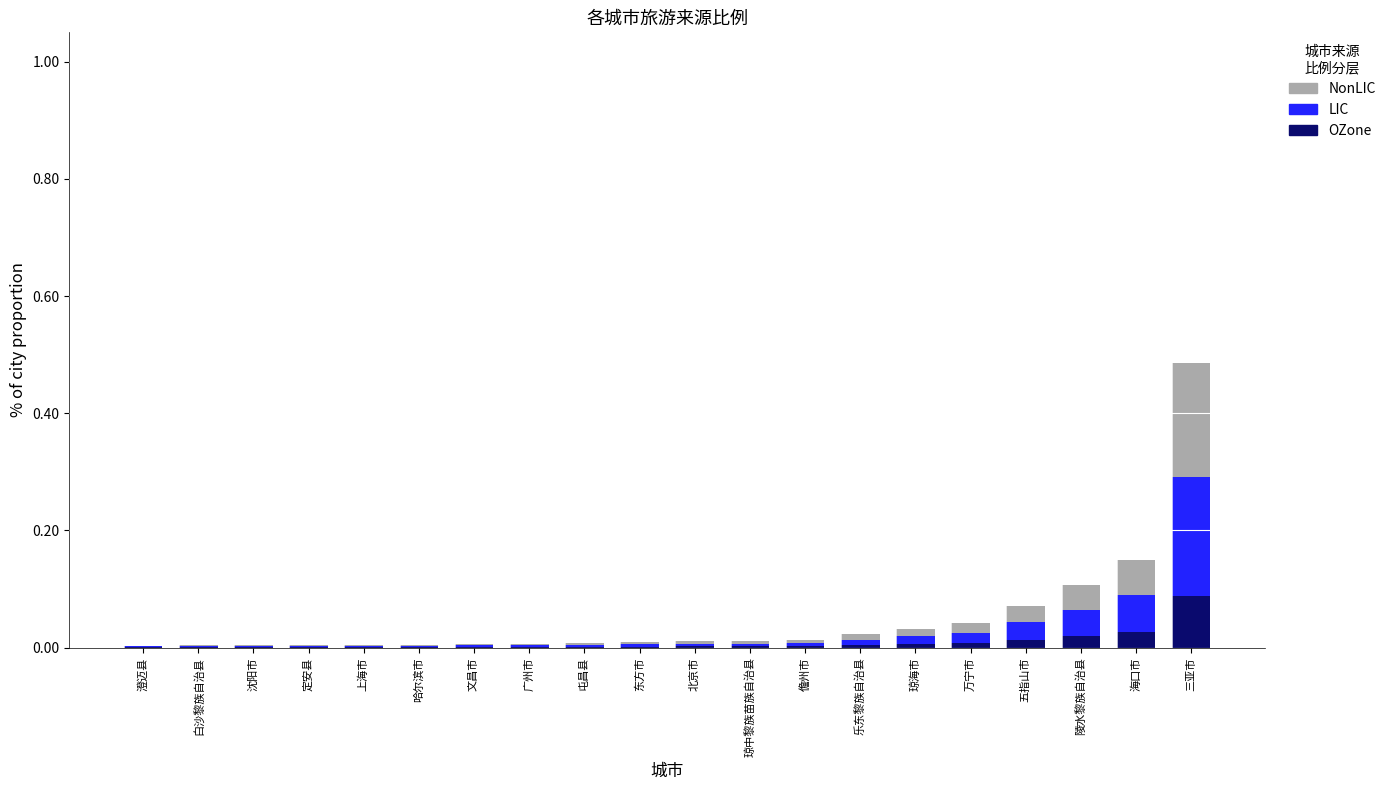

Which category has the highest value in the OZone series?

三亚市